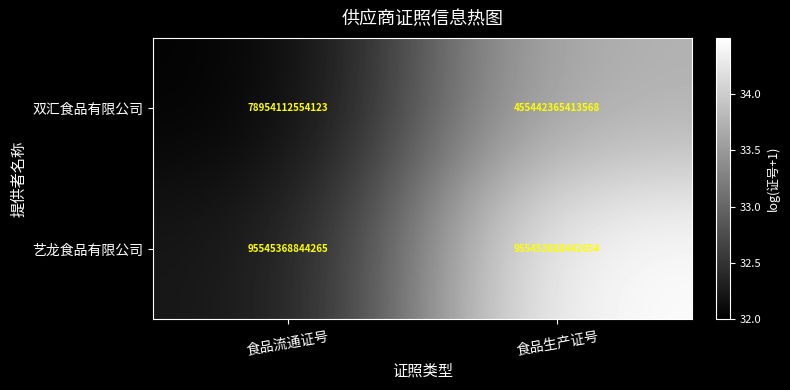

The value of 艺龙食品有限公司 at 食品流通证号 is 95545368844265. True or false?

True